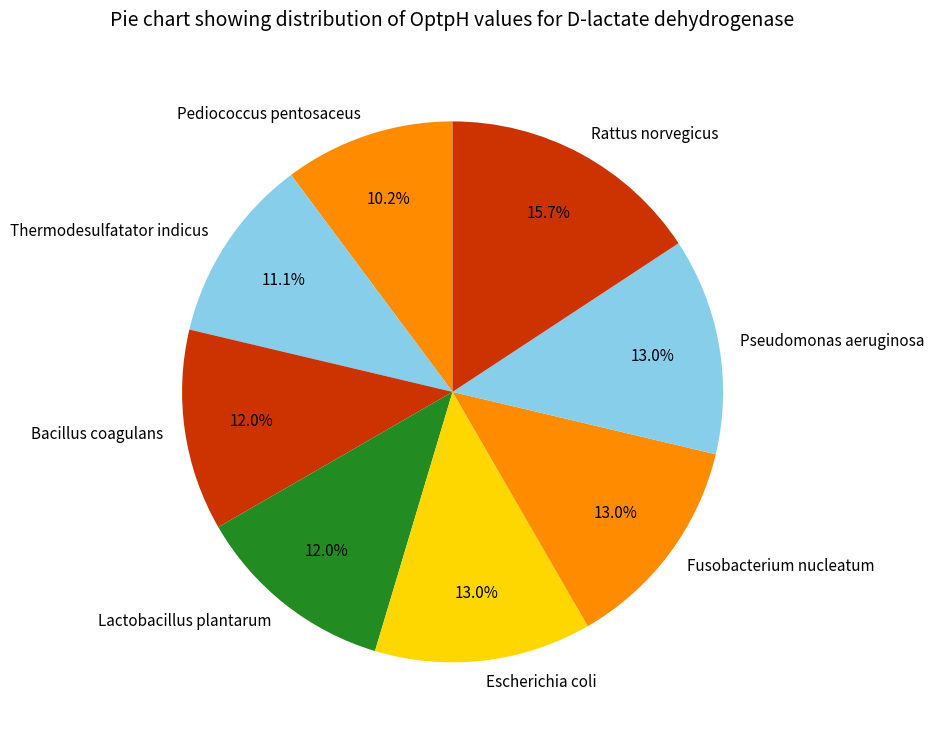

Does Thermodesulfatator indicus account for over 50% of the chart?

No